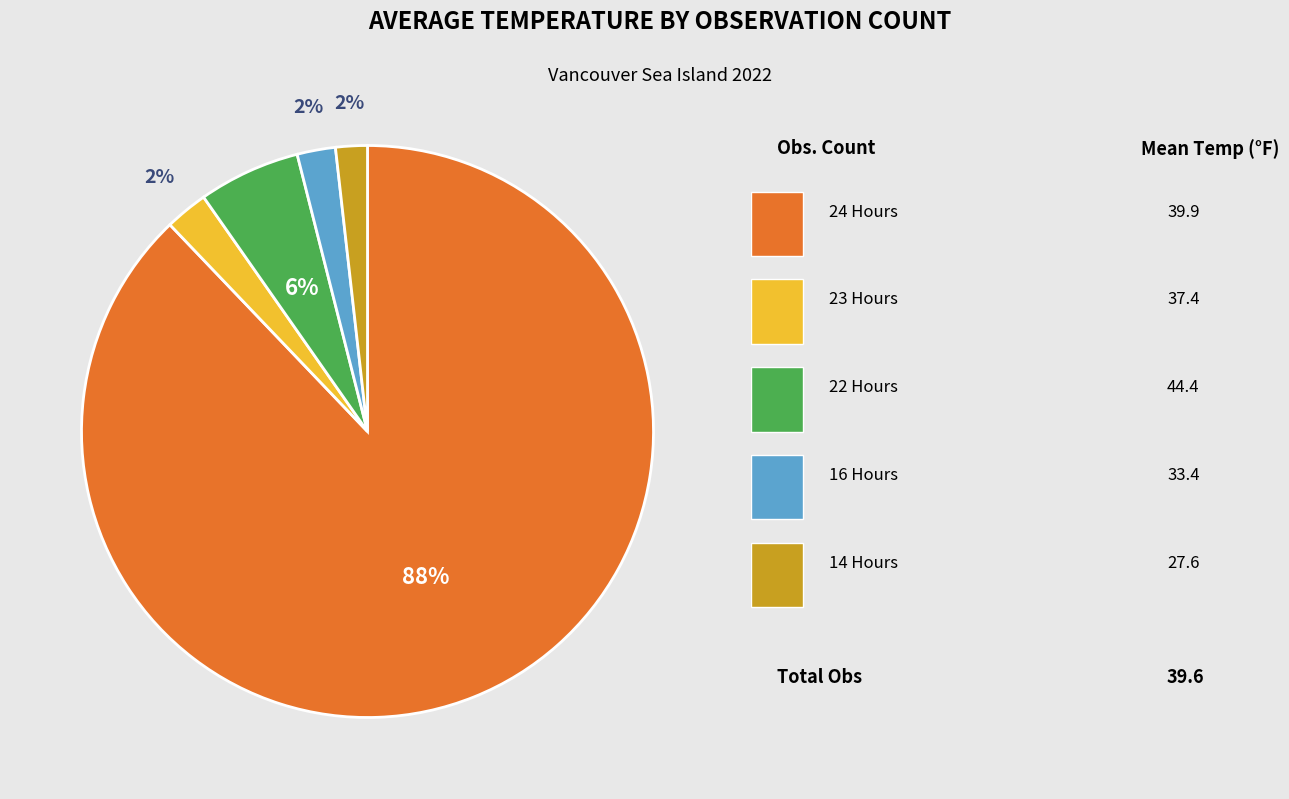

How many segments does this pie chart have?

5